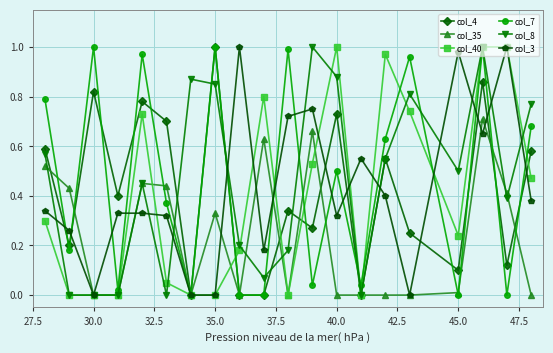

Does the chart display data point markers on the line(s)?

Yes